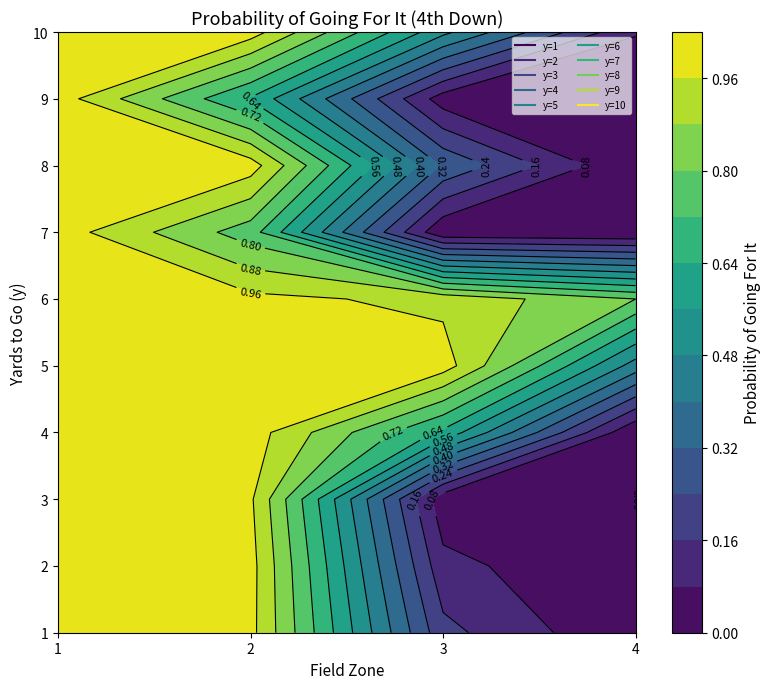

Is it true that 10 equals 1.6 at 1?

False